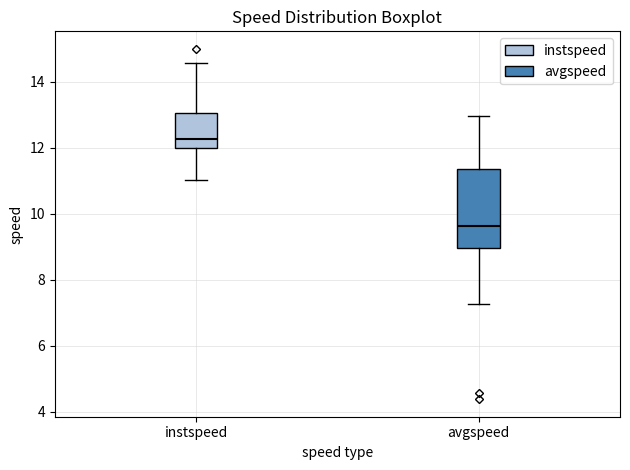

Comparing the boxes themselves (not the whiskers), which one is the tallest?

avgspeed